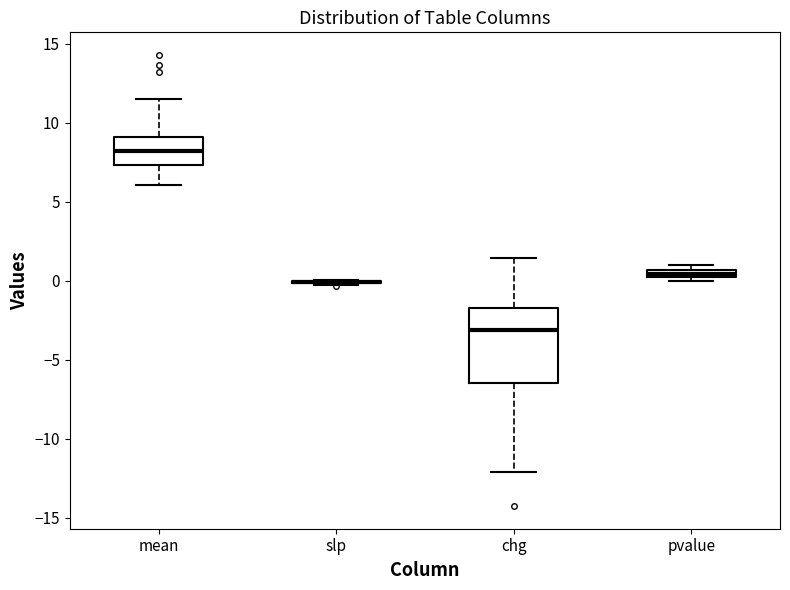

Which box is the tallest, from its lower edge to its upper edge?

chg